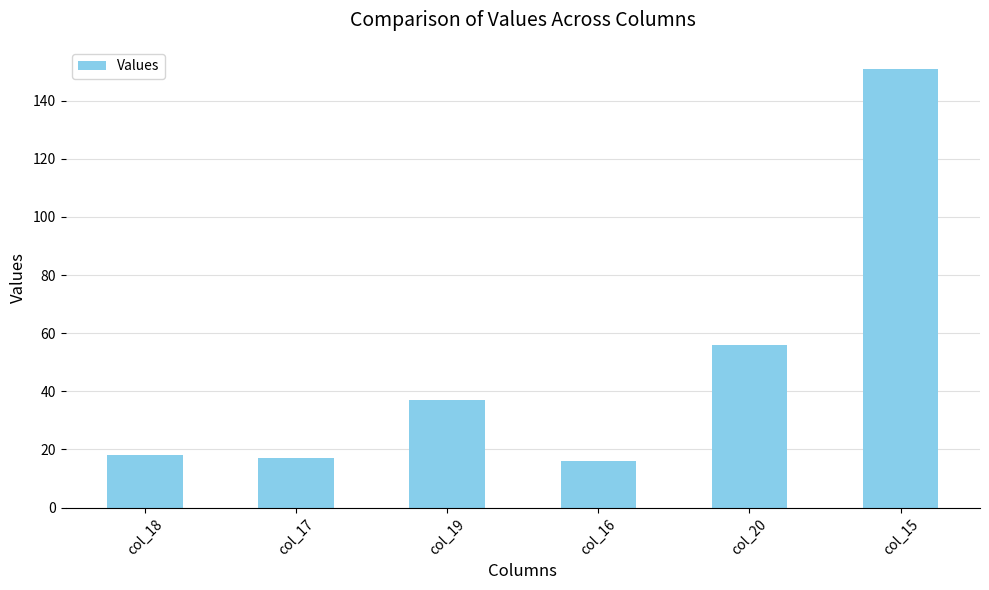

What is the sum of the values at col_17 and col_16?

33